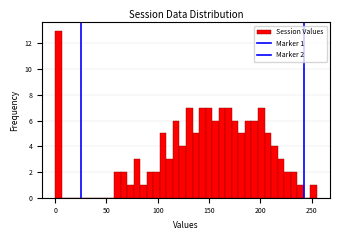

Read against the x-axis, roughly where is the centre of the tallest bar?

5